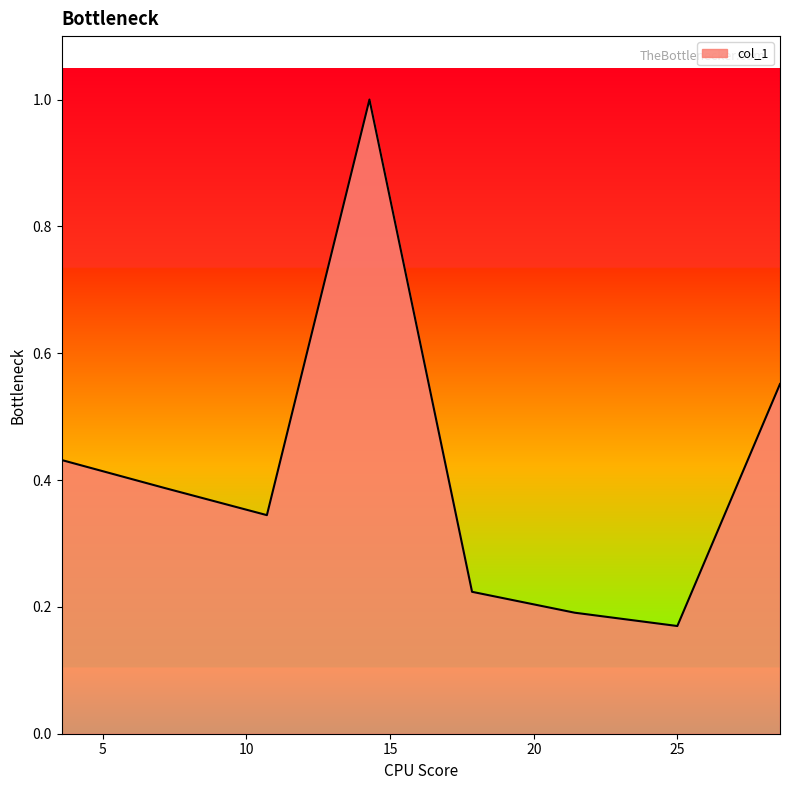

True or false: there are more than 2 points higher than both neighbors.

False